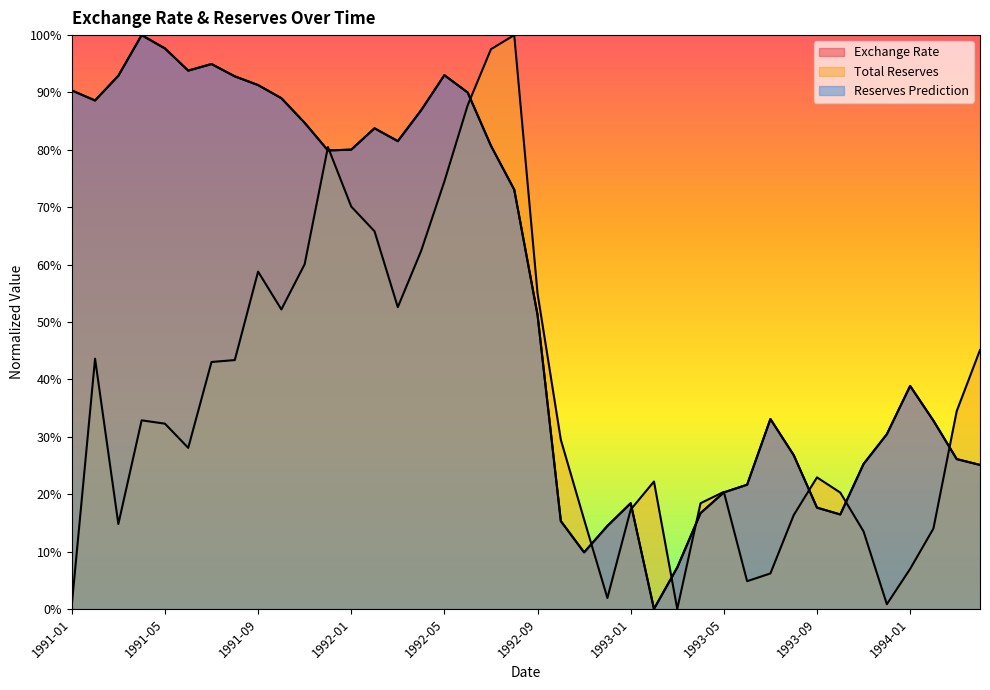

What value does the Reserves Prediction series have at 1993-06?

0.2